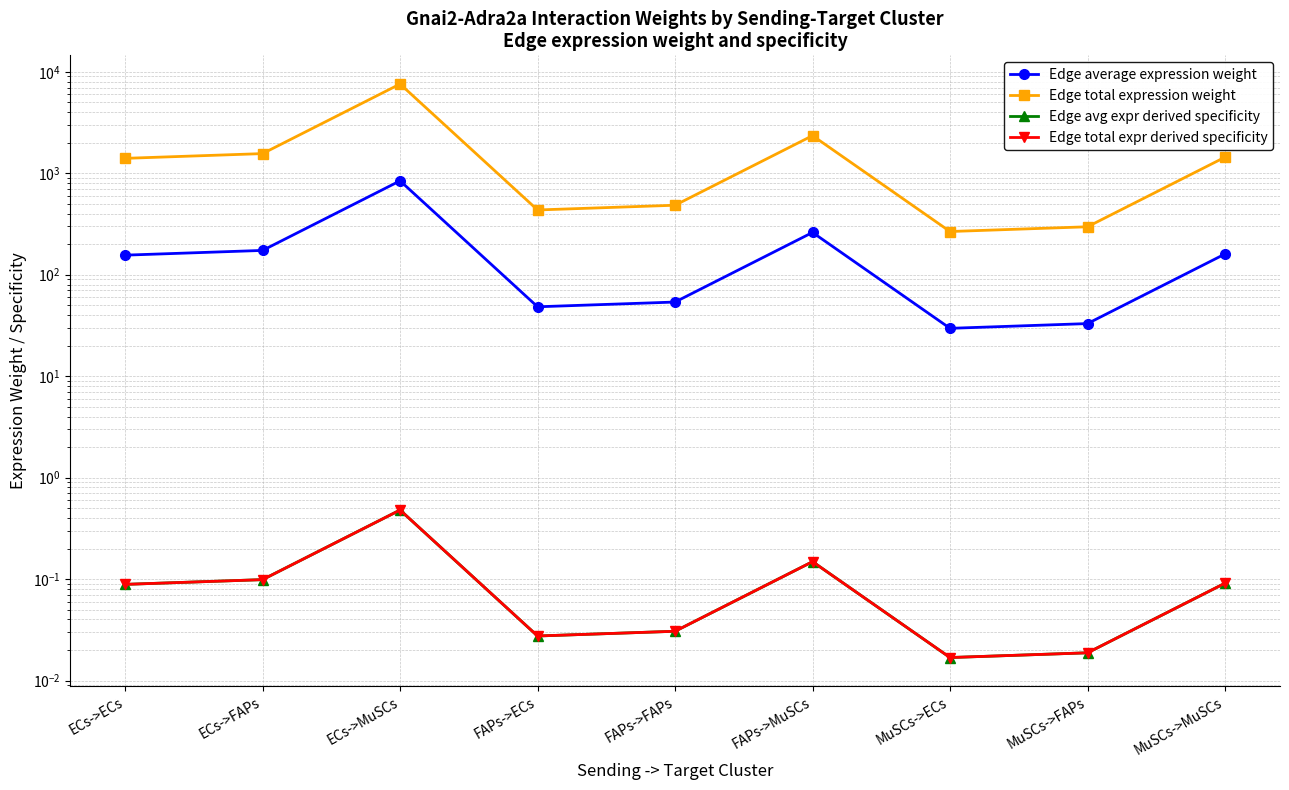

At which label does Edge total expr derived specificity reach its minimum?

MuSCs->ECs